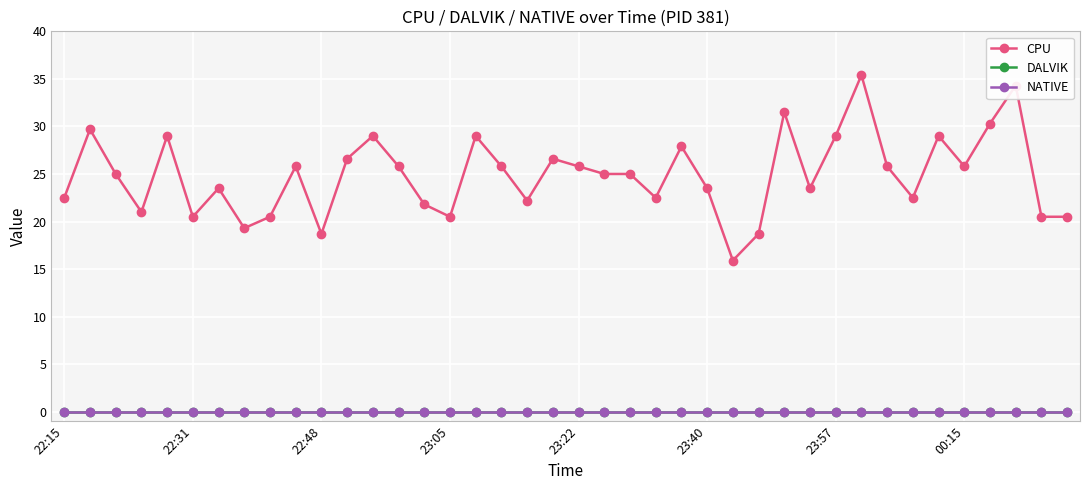

Reading left to right, transcribe all the data shown in this chart.

CPU: 22.5	29.7	25.0	21.0	29.0	20.5	23.5	19.3	20.5	25.8	18.7	26.6	29.0	25.8	21.8	20.5	29.0	25.8	22.2	26.6	25.8	25.0	25.0	22.5	27.9	23.5	15.9	18.7	31.5	23.5	29.0	35.4	25.8	22.5	29.0	25.8	30.3	34.3	20.5	20.5
DALVIK: 0.0	0.0	0.0	0.0	0.0	0.0	0.0	0.0	0.0	0.0	0.0	0.0	0.0	0.0	0.0	0.0	0.0	0.0	0.0	0.0	0.0	0.0	0.0	0.0	0.0	0.0	0.0	0.0	0.0	0.0	0.0	0.0	0.0	0.0	0.0	0.0	0.0	0.0	0.0	0.0
NATIVE: 0.0	0.0	0.0	0.0	0.0	0.0	0.0	0.0	0.0	0.0	0.0	0.0	0.0	0.0	0.0	0.0	0.0	0.0	0.0	0.0	0.0	0.0	0.0	0.0	0.0	0.0	0.0	0.0	0.0	0.0	0.0	0.0	0.0	0.0	0.0	0.0	0.0	0.0	0.0	0.0